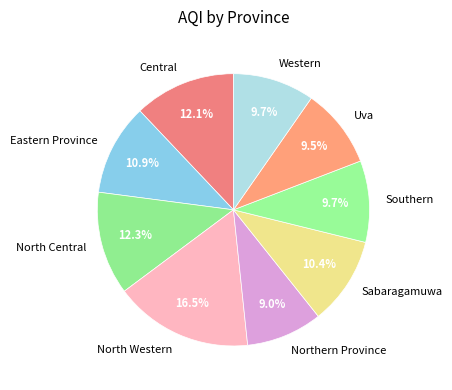

To the nearest percent, what is the difference between the largest and smallest slice percentages?

7%